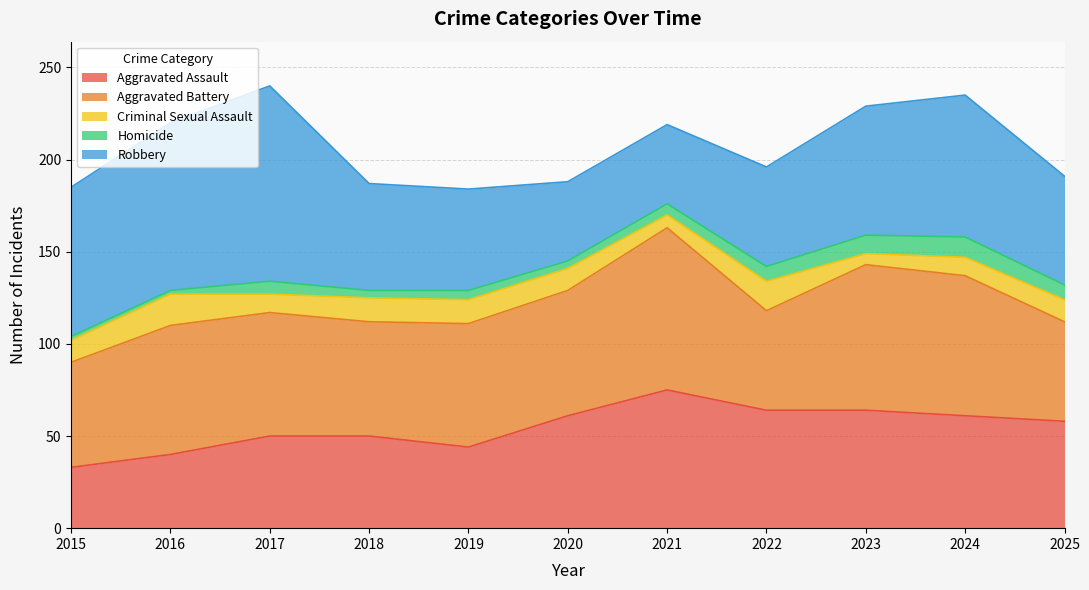

Is the value of Aggravated Battery at 2025 greater than the value of Robbery at 2019?

No